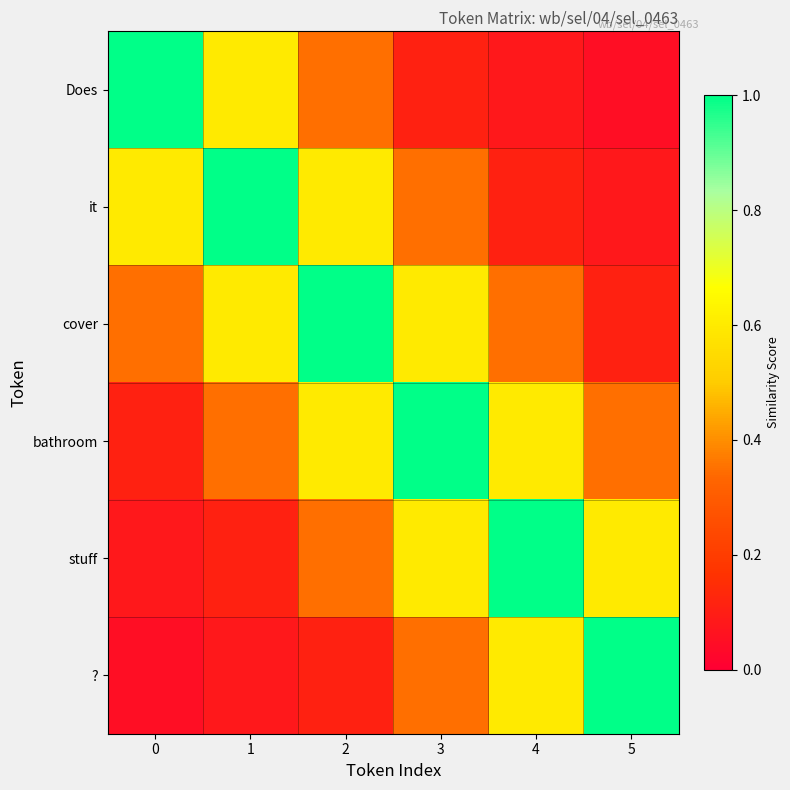

Count the number of data series in this chart.

6